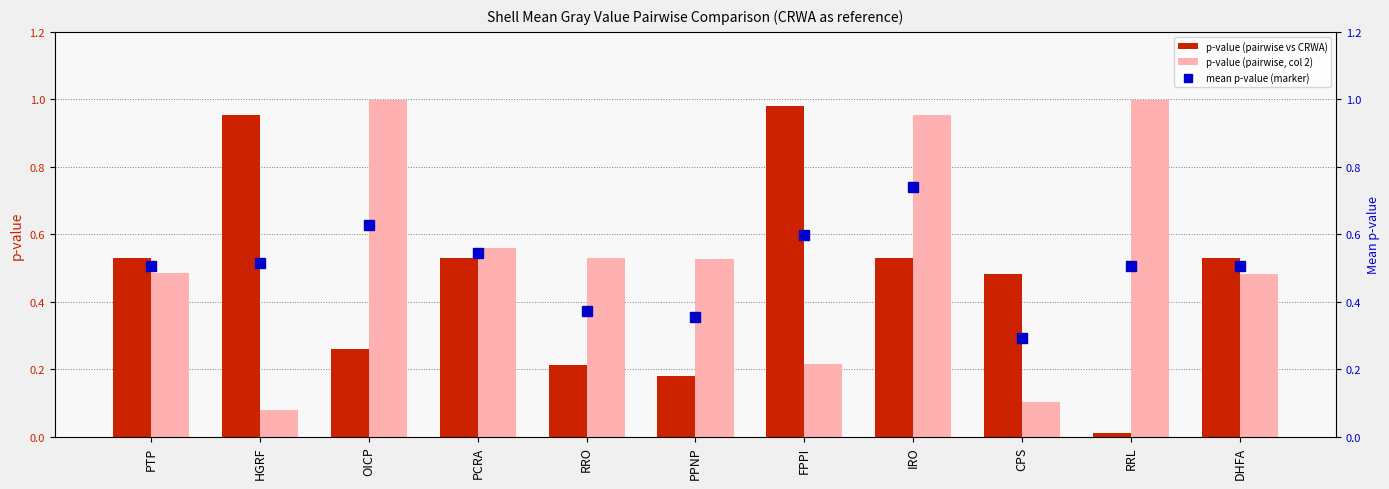

True or false: p-value (pairwise vs CRWA) has a value of 0.5 at DHFA.

True